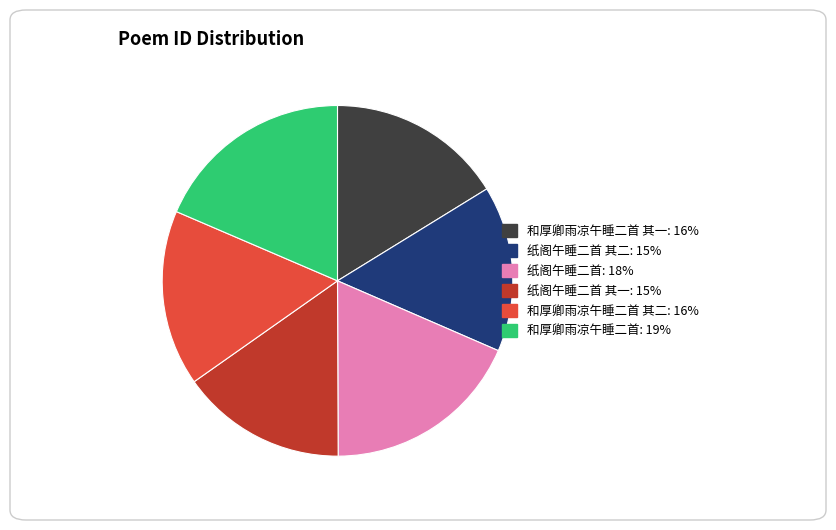

Is there any slice that represents more than half of the pie?

No